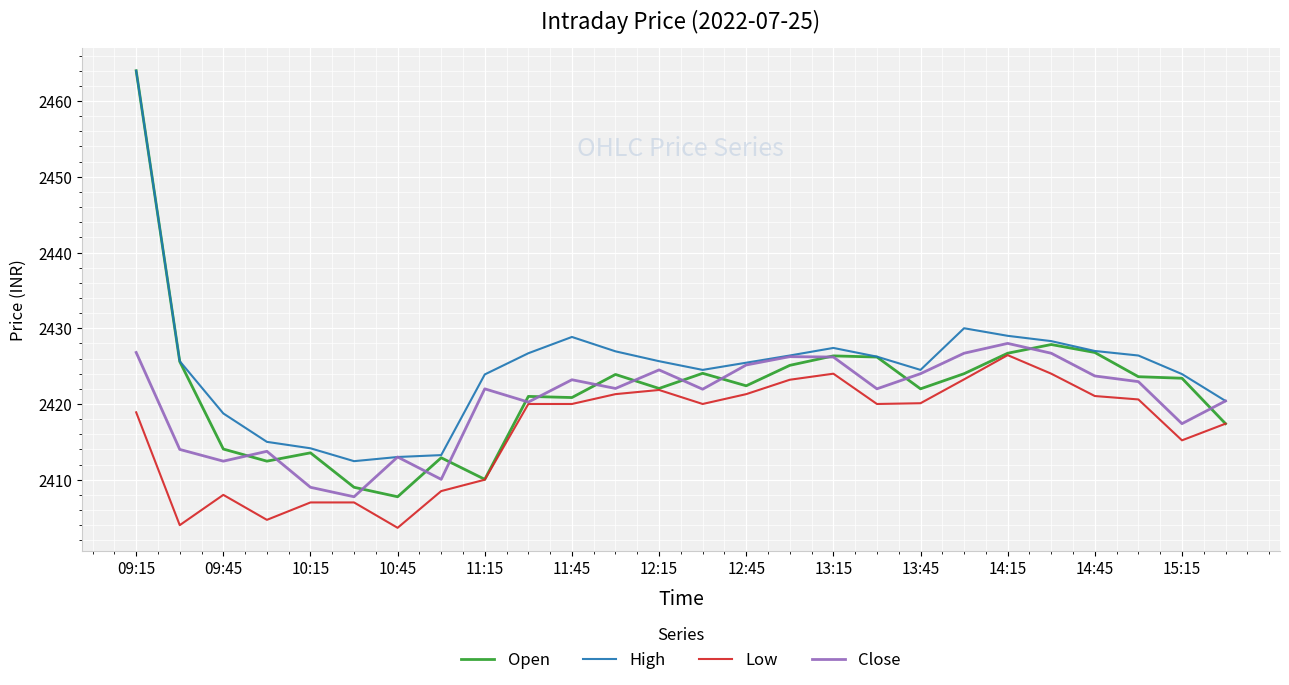

True or false: High and Low cross at least once.

False